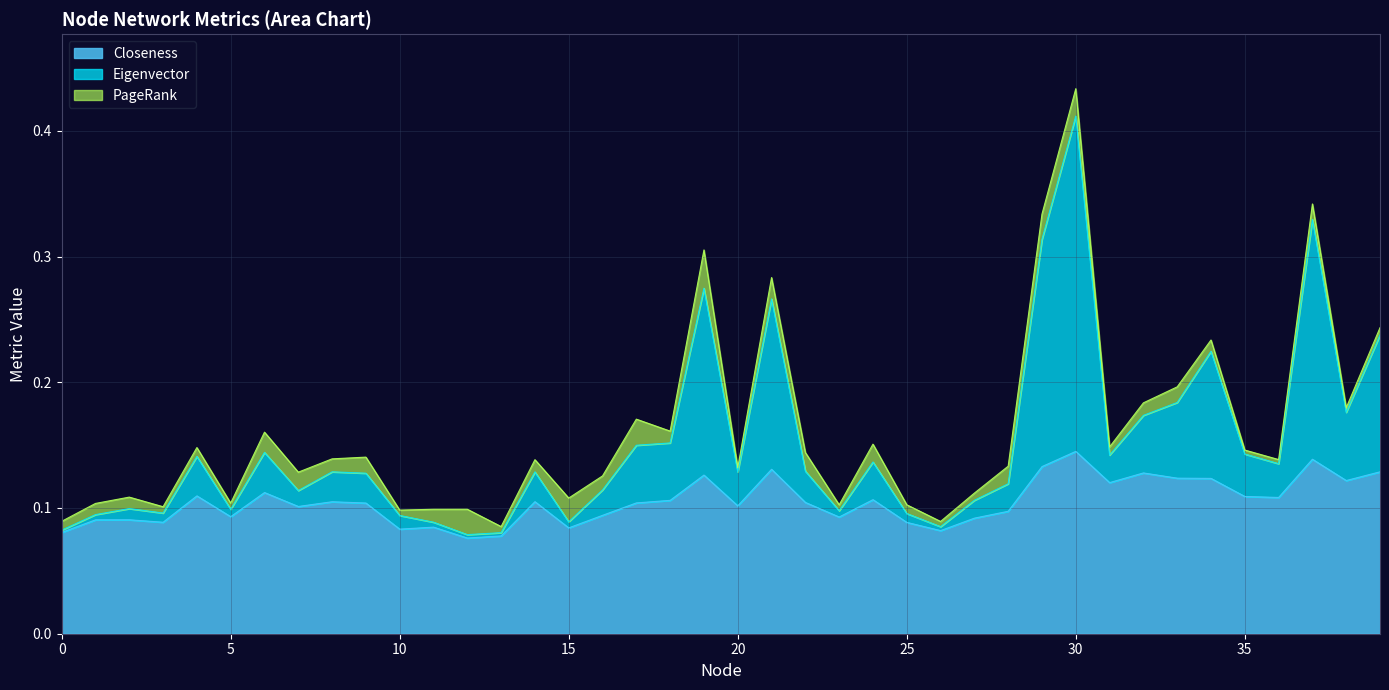

At which category is the sum across all series the highest?

30